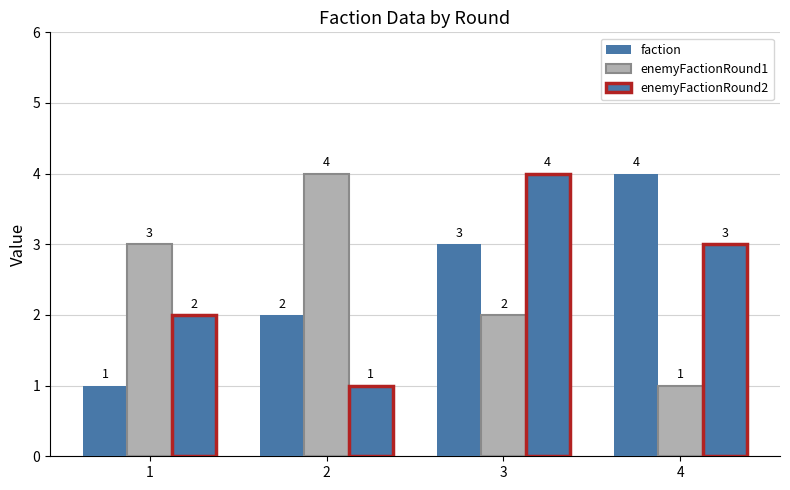

How many bars are there in total?

12